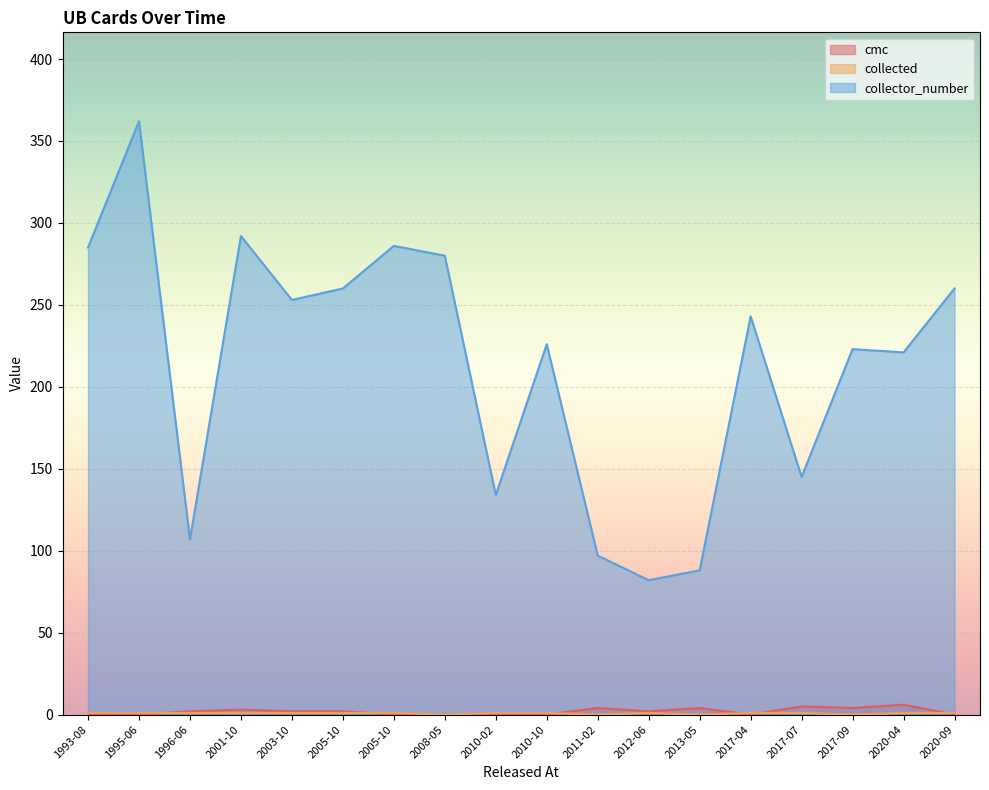

How many lines are shown in the chart?

3